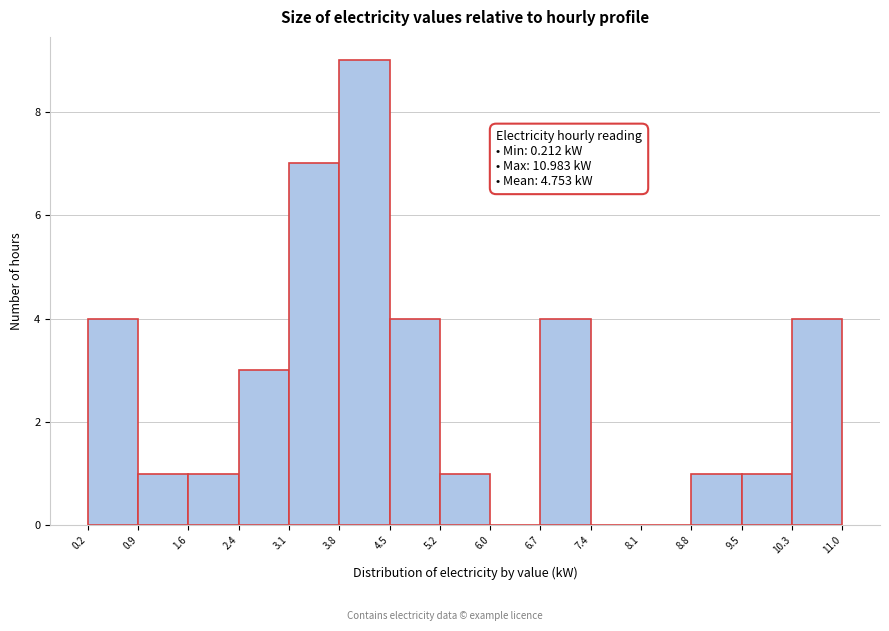

Which range on the x-axis has the tallest bar?

3.8 to 4.5